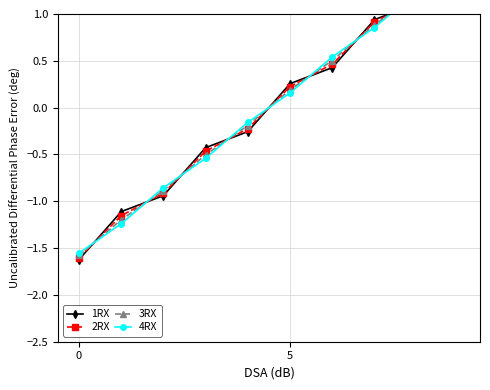

At how many categories does at least one series exceed -1?

8